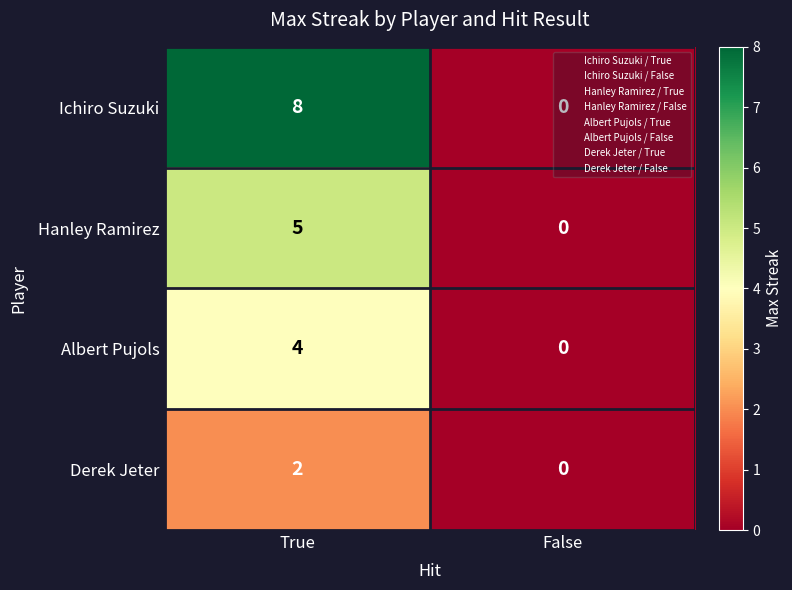

List the series in order of their peak value, highest first.

Ichiro Suzuki, Hanley Ramirez, Albert Pujols, Derek Jeter